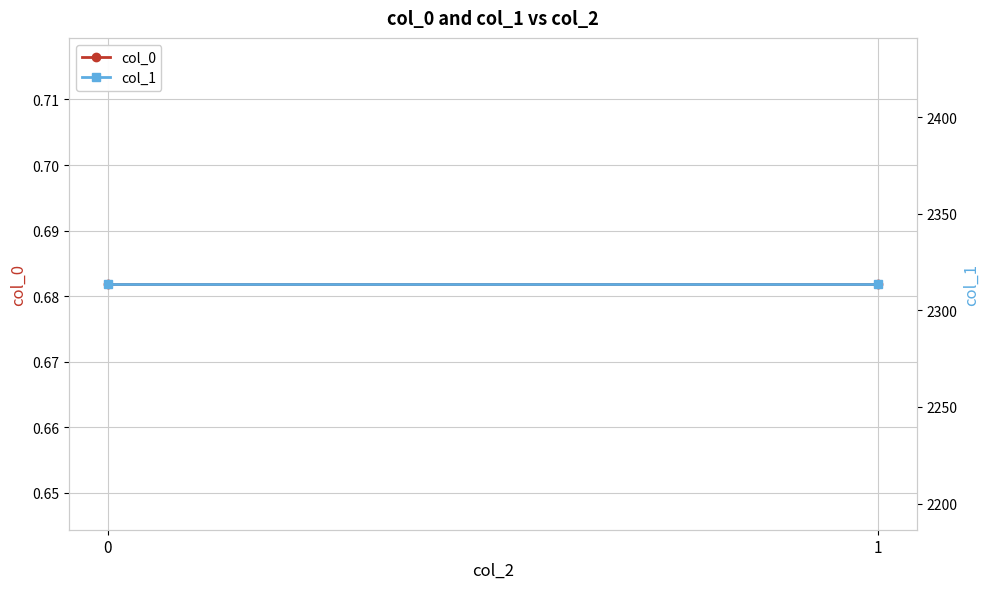

Reading right to left, what are all the values shown in this chart?

col_0: 1=0.7	0=0.7
col_1: 1=2313.8	0=2313.8